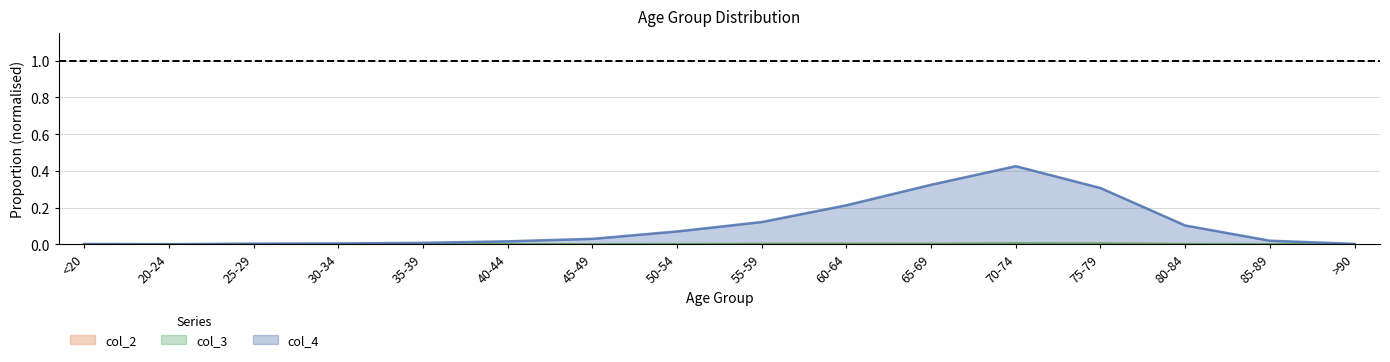

At which category is the sum across all series the highest?

70-74